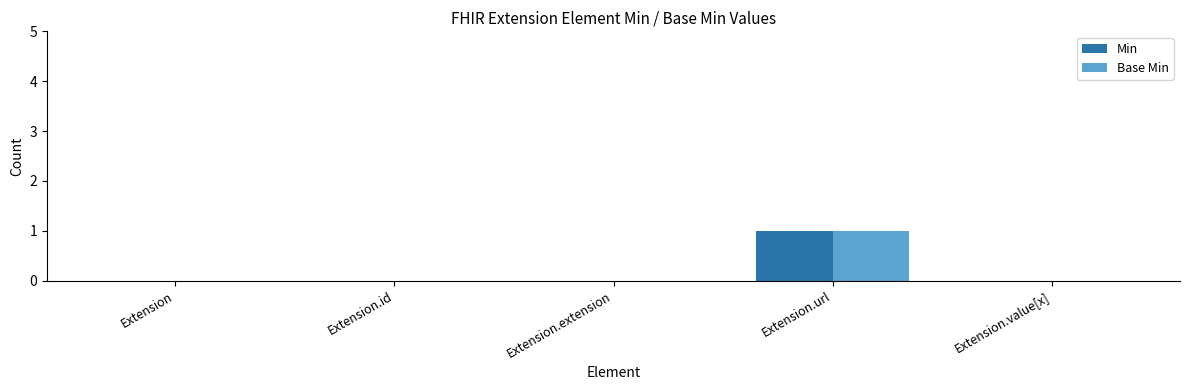

Reading left to right, transcribe all the data shown in this chart.

Min: Extension=0	Extension.id=0	Extension.extension=0	Extension.url=1	Extension.value[x]=0
Base Min: Extension=0	Extension.id=0	Extension.extension=0	Extension.url=1	Extension.value[x]=0